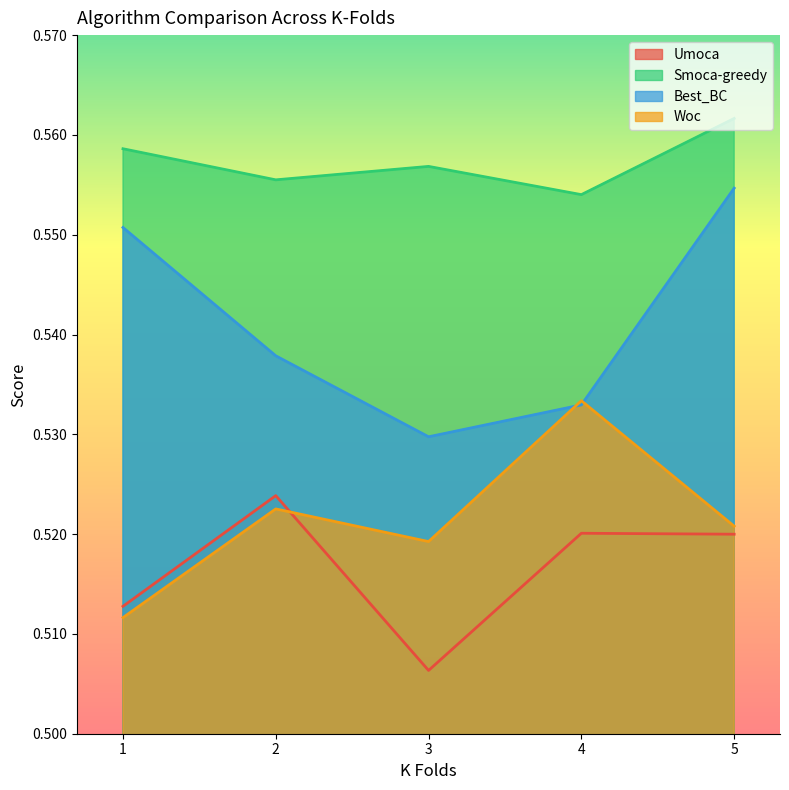

What is the total value across all series at 1?

2.1